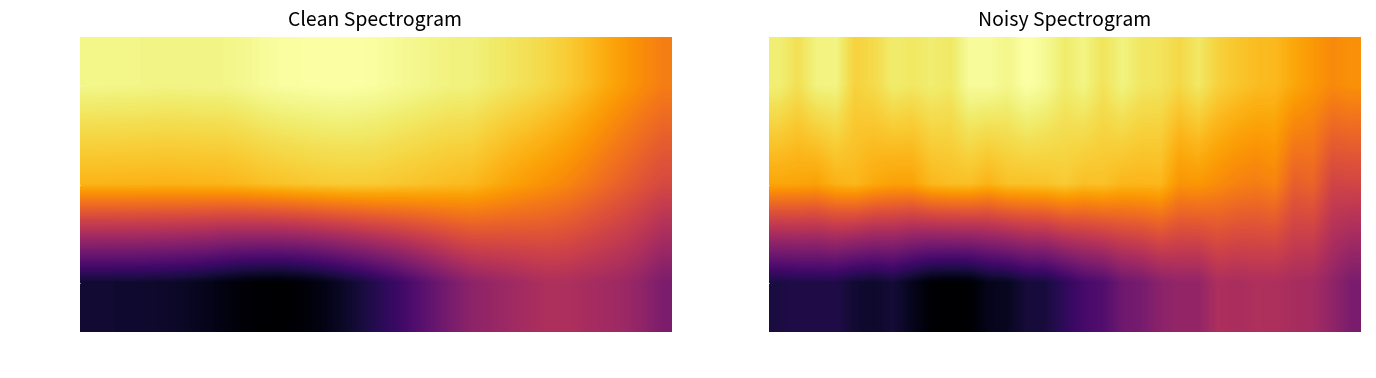

Count the number of categories in the chart.

31